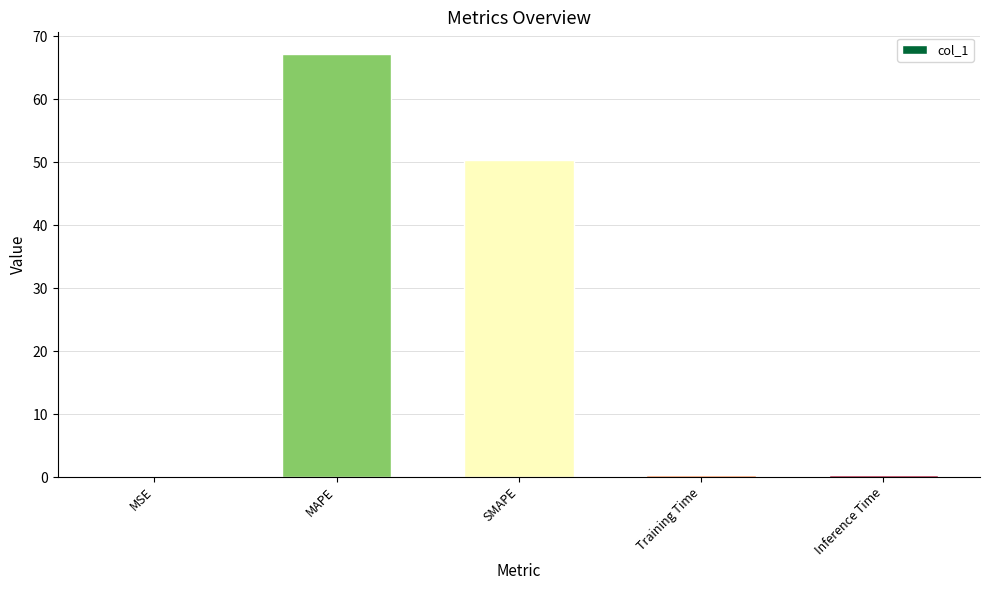

At which label is the value closest to 33?

SMAPE